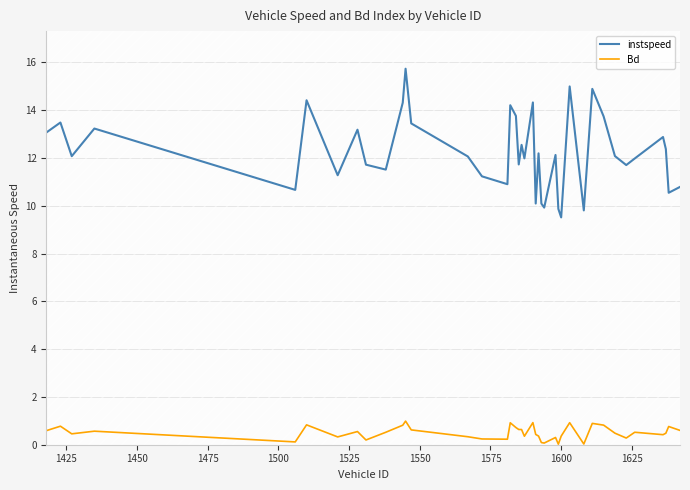

True or false: Bd and instspeed cross at least once.

False